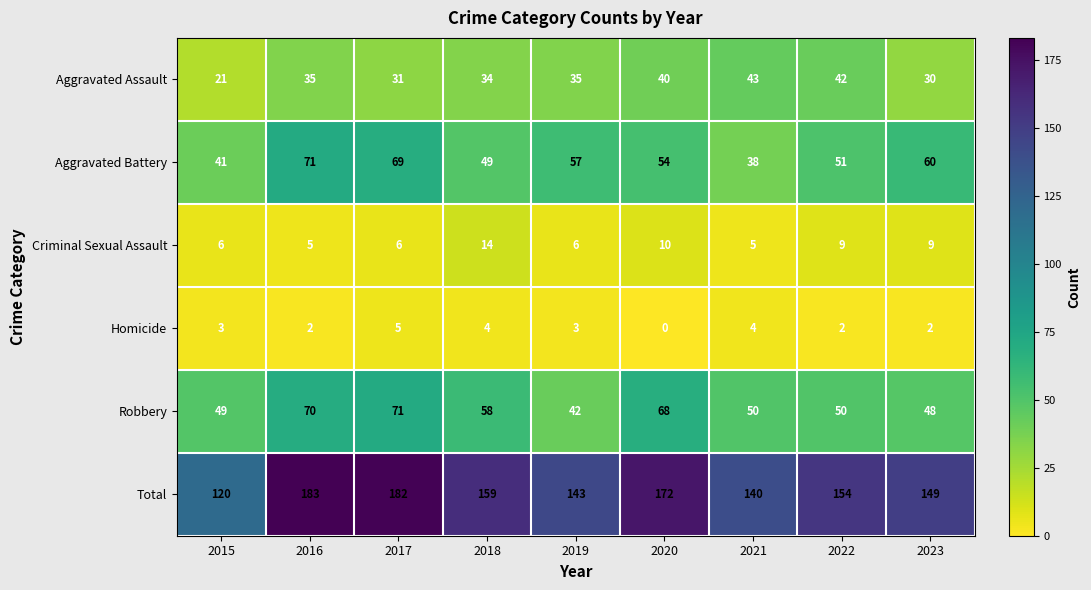

How many distinct data groups are displayed?

6